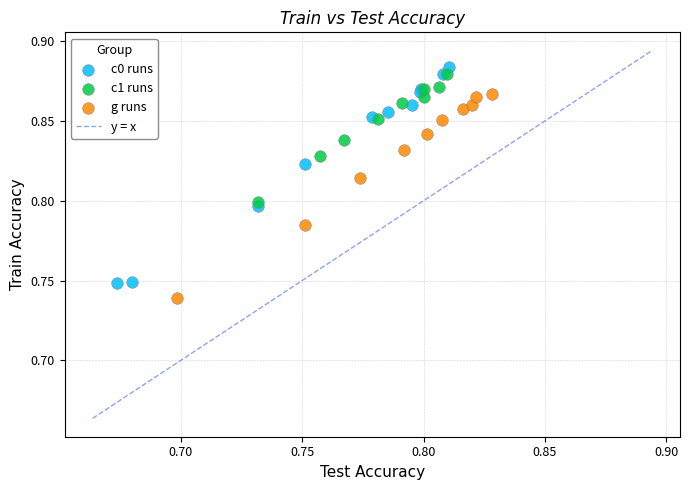

Which series has the widest spread of Y values?

c0 runs